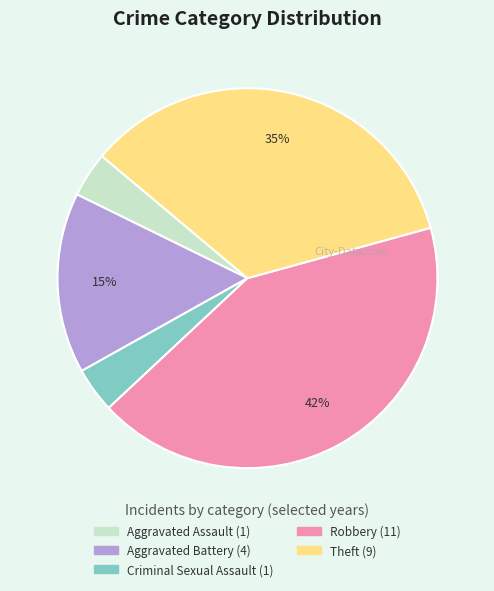

Do Aggravated Assault and Robbery together represent more than half of the pie?

No